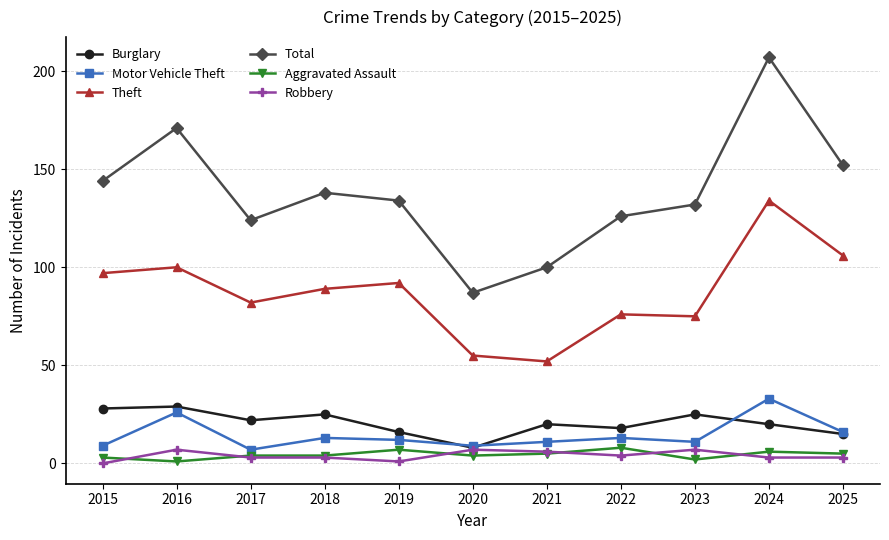

Count the number of categories in the chart.

11